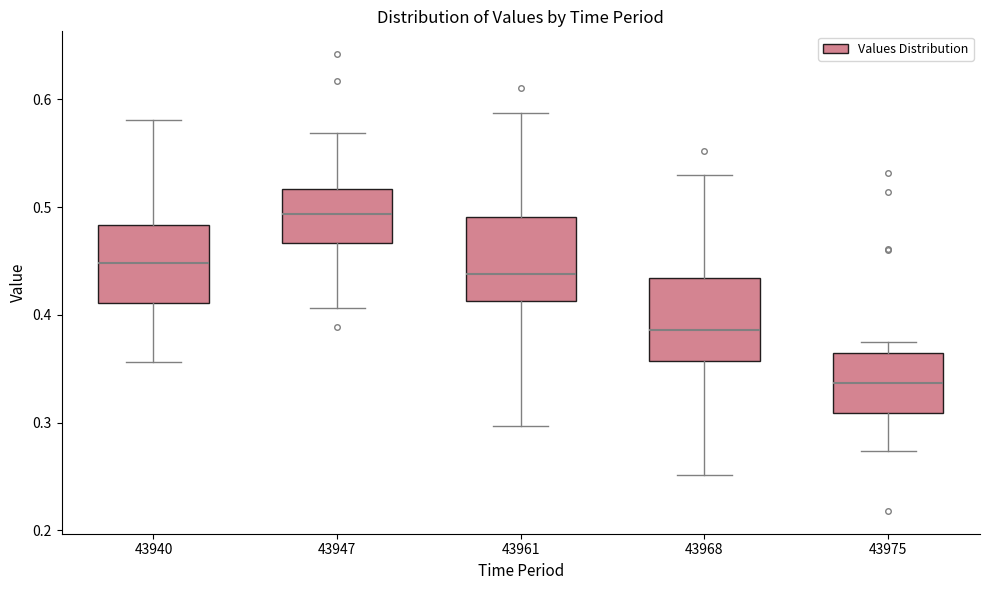

Which box's median line is the highest?

43947